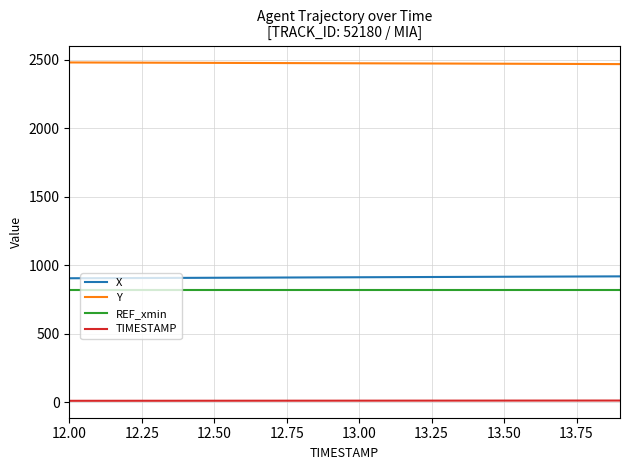

Which series has the largest total across all categories?

Y